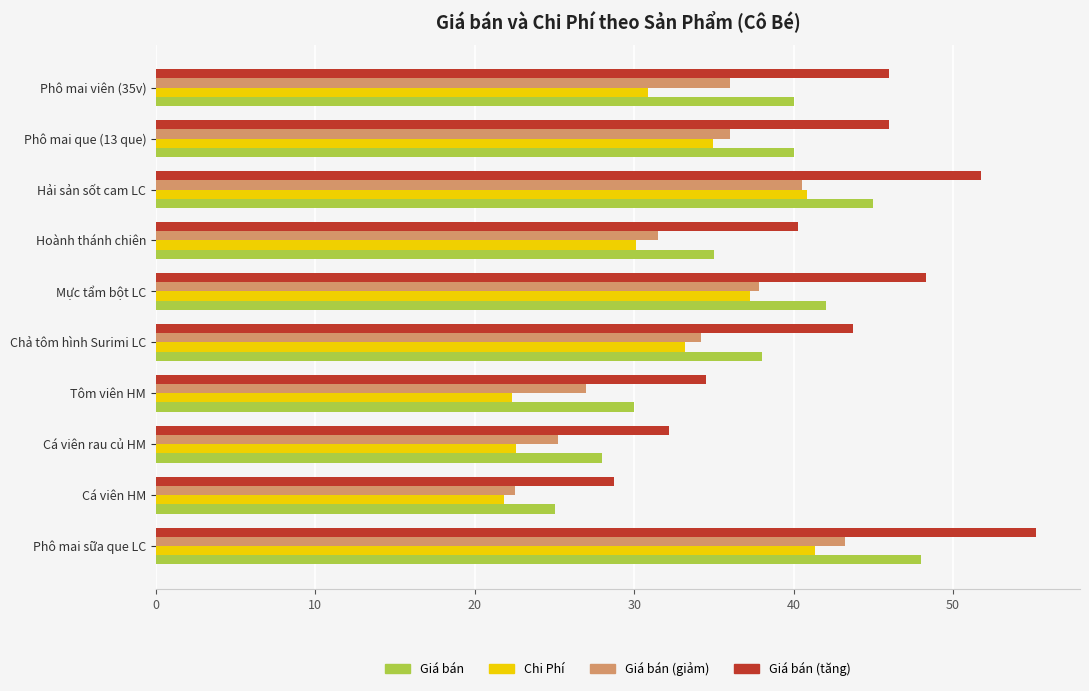

Which series has the largest total across all categories?

Giá bán (tăng)